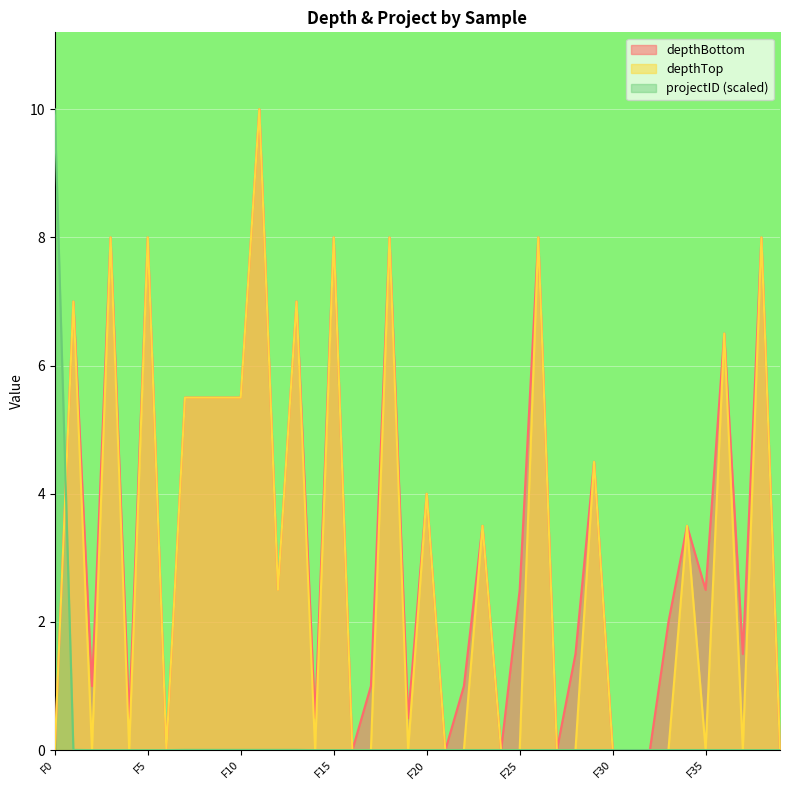

Reading left to right, extract all data points from this chart.

depthBottom: F0=0.0	F1=7.0	F2=1.0	F3=8.0	F4=0.5	F5=8.0	F6=0.0	F7=5.5	F8=5.5	F9=5.5	F10=5.5	F11=10.0	F12=2.5	F13=7.0	F14=0.5	F15=8.0	F16=0.0	F17=1.0	F18=8.0	F19=0.5	F20=4.0	F21=0.0	F22=1.0	F23=3.5	F24=0.0	F25=2.5	F26=8.0	F27=0.0	F28=1.5	F29=4.5	F30=0.0	F31=0.0	F32=0.0	F33=2.0	F34=3.5	F35=2.5	F36=6.5	F37=1.5	F38=8.0	F39=0.0
depthTop: F0=0.0	F1=7.0	F2=0.0	F3=8.0	F4=0.0	F5=8.0	F6=0.0	F7=5.5	F8=5.5	F9=5.5	F10=5.5	F11=10.0	F12=2.5	F13=7.0	F14=0.0	F15=8.0	F16=0.0	F17=0.0	F18=8.0	F19=0.0	F20=4.0	F21=0.0	F22=0.0	F23=3.5	F24=0.0	F25=0.0	F26=8.0	F27=0.0	F28=0.0	F29=4.5	F30=0.0	F31=0.0	F32=0.0	F33=0.0	F34=3.5	F35=0.0	F36=6.5	F37=0.0	F38=8.0	F39=0.0
projectID: F0=10.0	F1=0.0	F2=0.0	F3=0.0	F4=0.0	F5=0.0	F6=0.0	F7=0.0	F8=0.0	F9=0.0	F10=0.0	F11=0.0	F12=0.0	F13=0.0	F14=0.0	F15=0.0	F16=0.0	F17=0.0	F18=0.0	F19=0.0	F20=0.0	F21=0.0	F22=0.0	F23=0.0	F24=0.0	F25=0.0	F26=0.0	F27=0.0	F28=0.0	F29=0.0	F30=0.0	F31=0.0	F32=0.0	F33=0.0	F34=0.0	F35=0.0	F36=0.0	F37=0.0	F38=0.0	F39=0.0